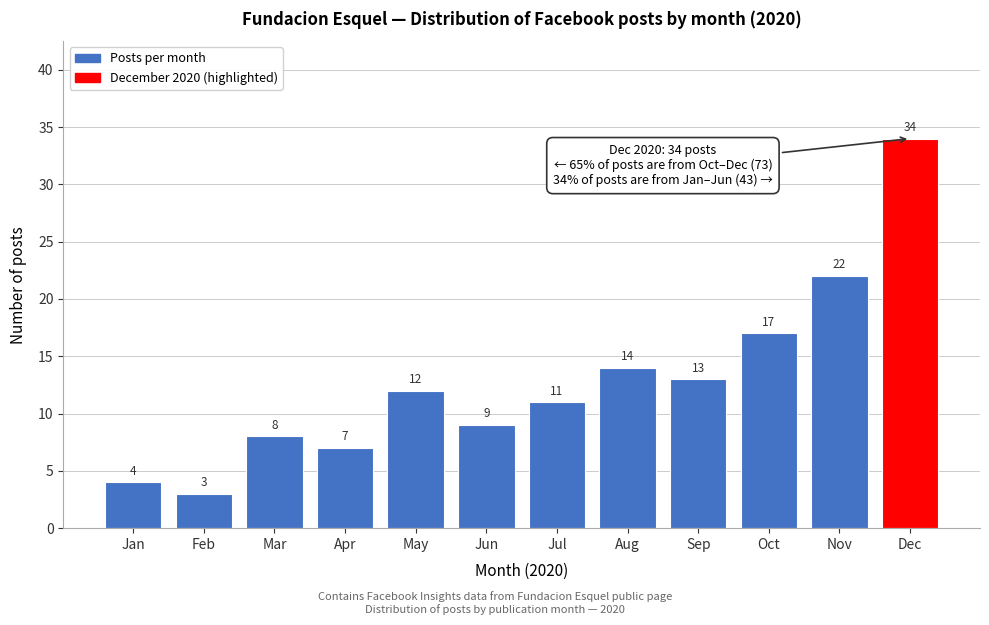

Reading left to right, extract all data points from this chart.

4	3	8	7	12	9	11	14	13	17	22	34